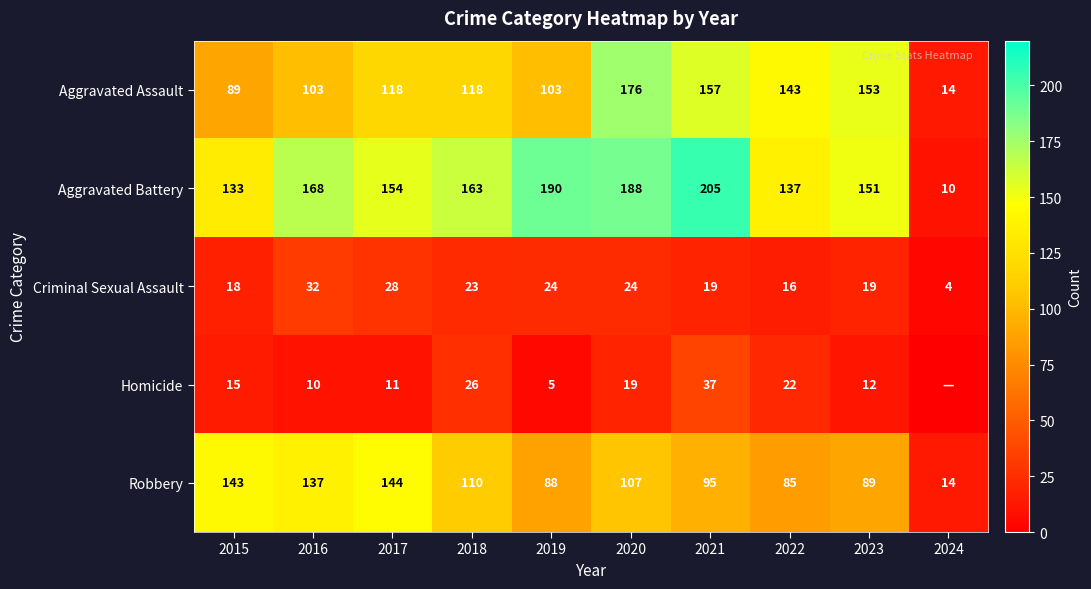

What is the total value across all series at 2020?

514